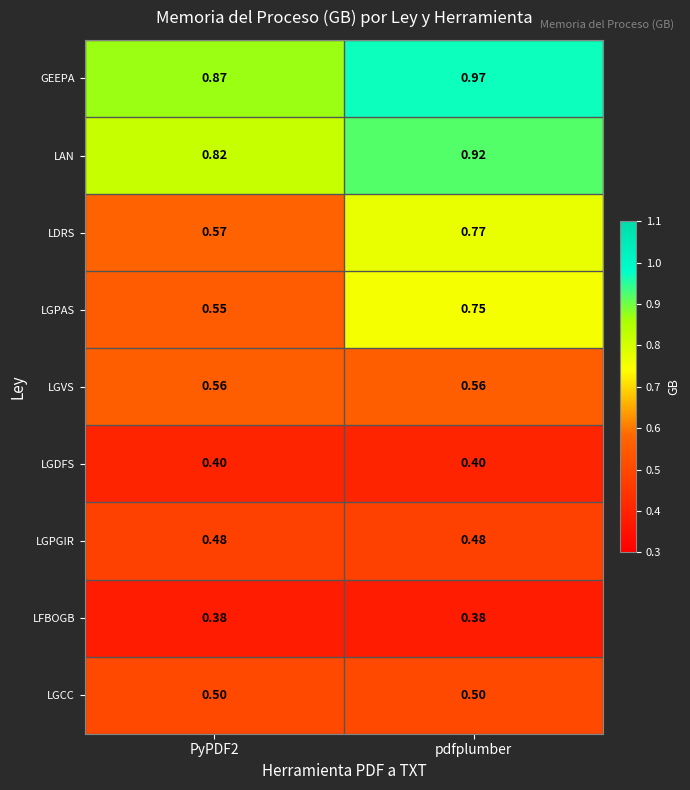

What is the total value across all series at pdfplumber?

5.7